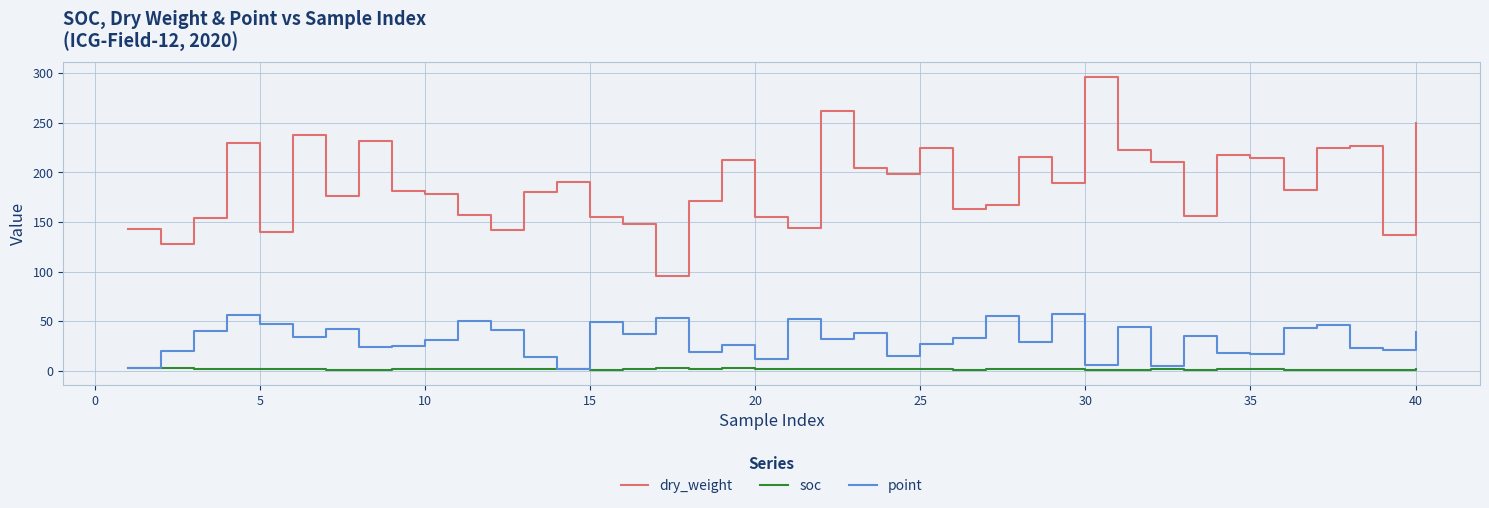

Which series has the widest spread of values?

dry_weight